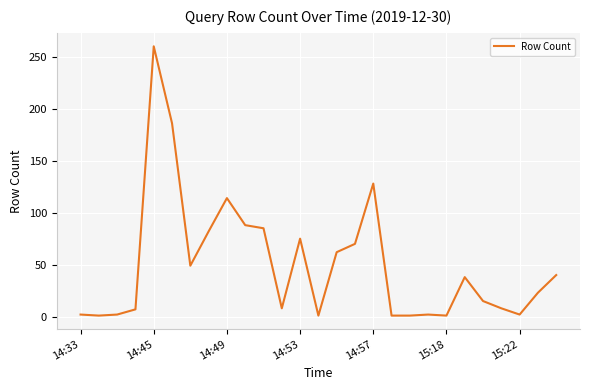

Is this an area chart (filled region under the line)?

No